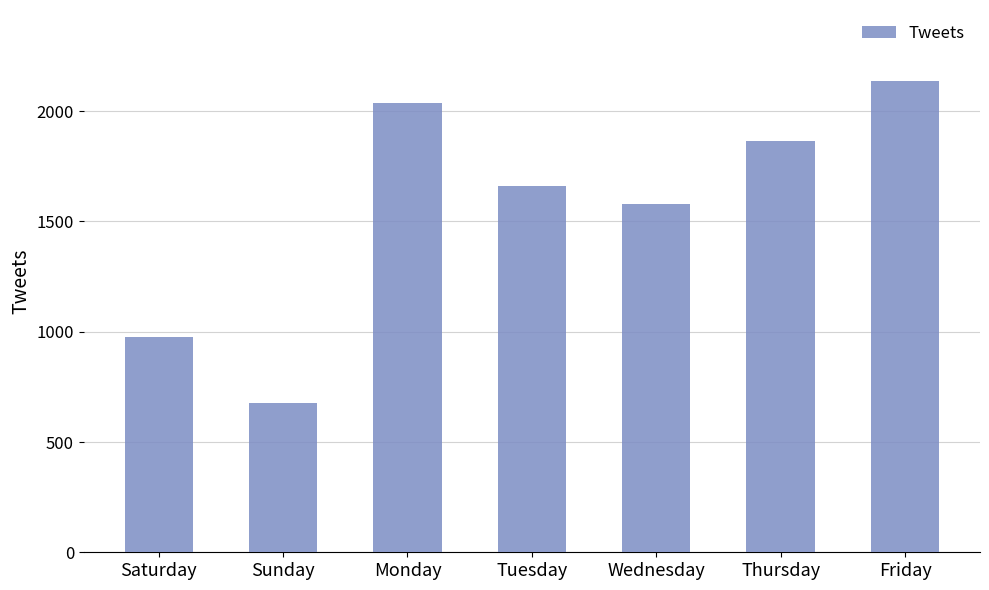

How many bars are there in total?

7